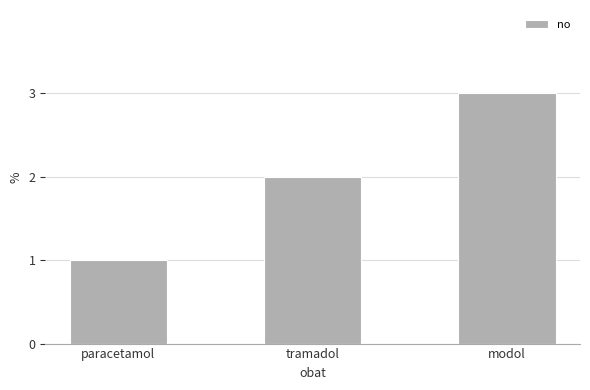

What is the value of the 2nd bar from the left?

2